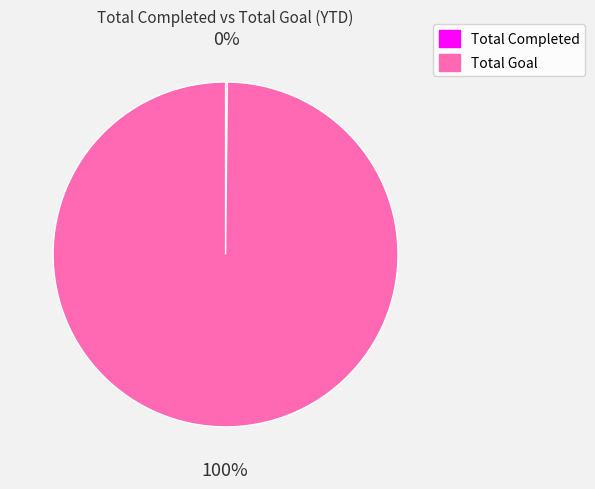

Which slice is the largest?

Total Goal